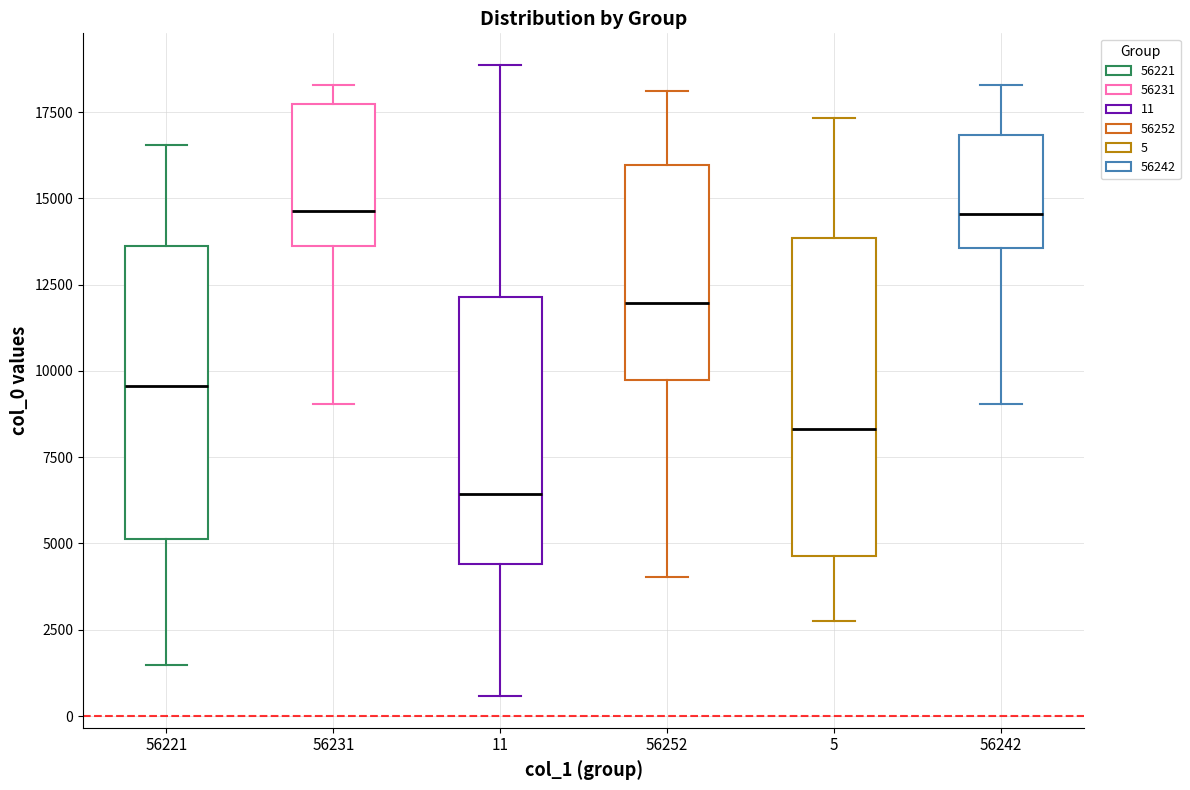

Reading left to right, read every box against the y-axis: the position of its median line, the range the box covers, and the ends of its whiskers. The values are not printed on the chart, so give them approximately, as read against the axis.

56221: median 9500, box 5000 to 13500, whiskers 1500 to 16500
56231: median 14500, box 13500 to 17500, whiskers 9000 to 18500
11: median 6500, box 4500 to 12000, whiskers 500 to 19000
56252: median 12000, box 9500 to 16000, whiskers 4000 to 18000
5: median 8500, box 4500 to 14000, whiskers 3000 to 17500
56242: median 14500, box 13500 to 17000, whiskers 9000 to 18500